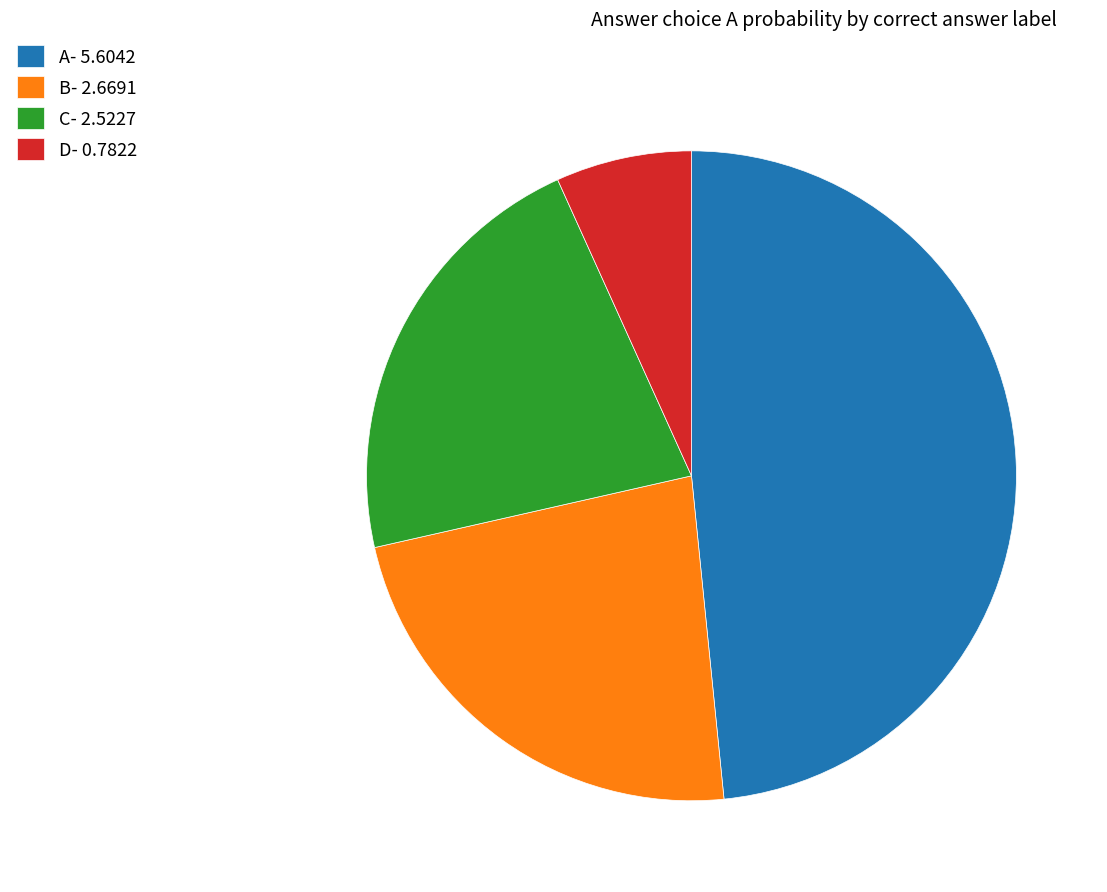

The D- 0.7822 slice represents 7% of the pie. True or false?

True